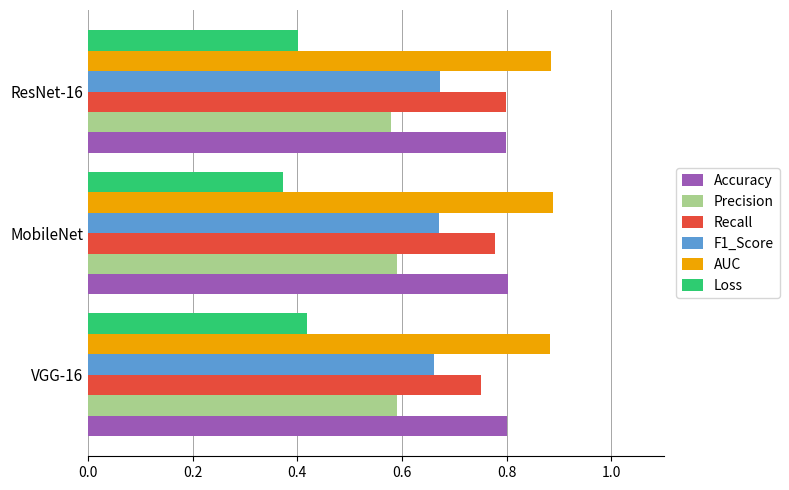

Is the value of AUC at VGG-16 greater than the value of F1_Score at VGG-16?

Yes